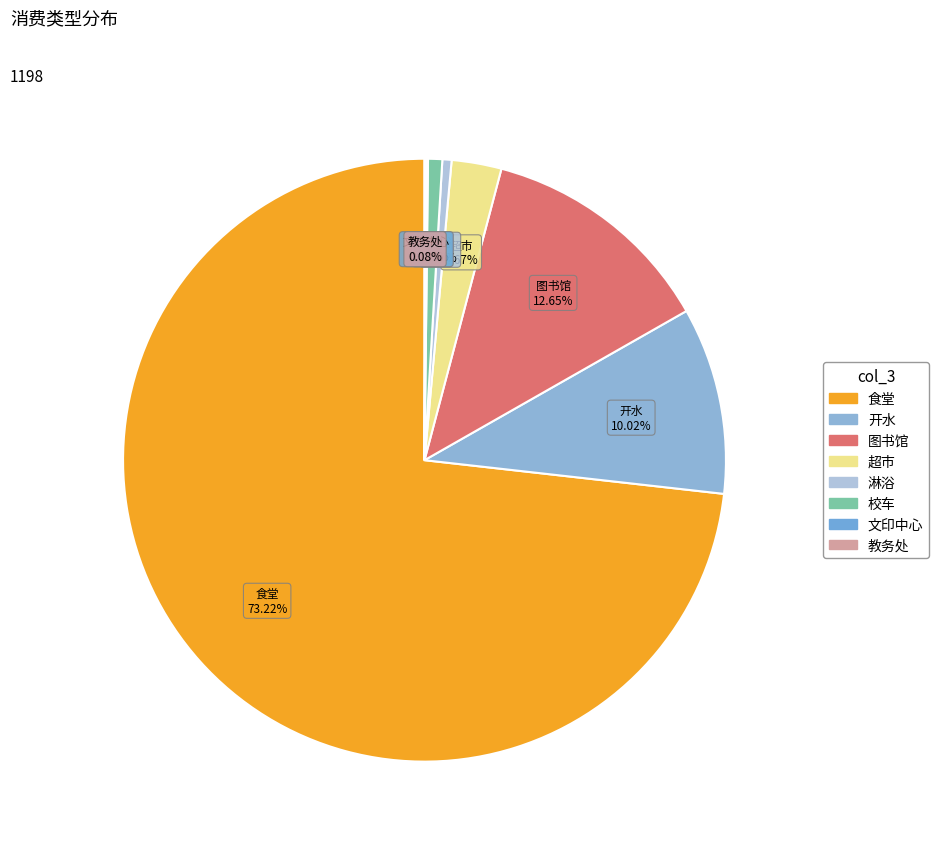

Which category has the biggest portion of the pie?

食堂